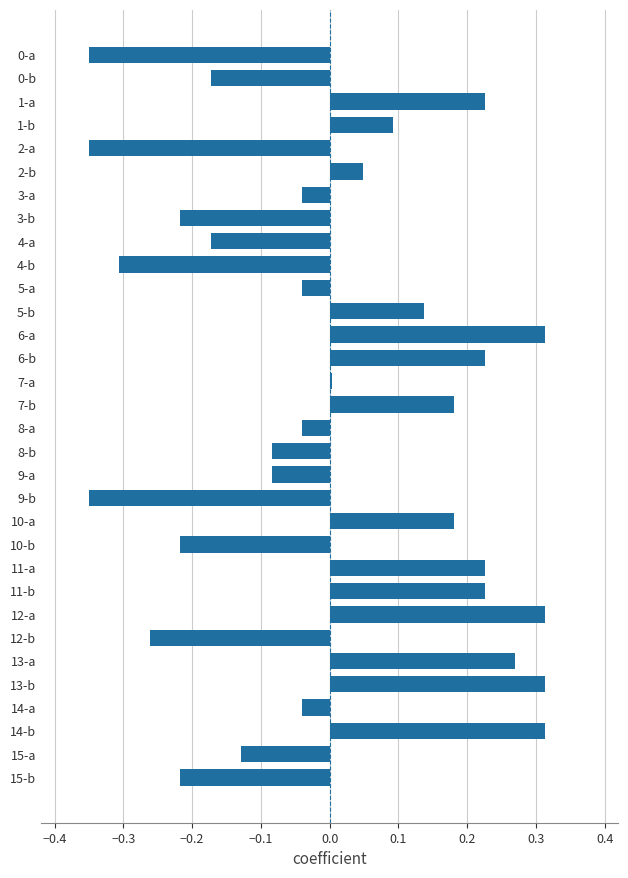

How many values are below zero?

17